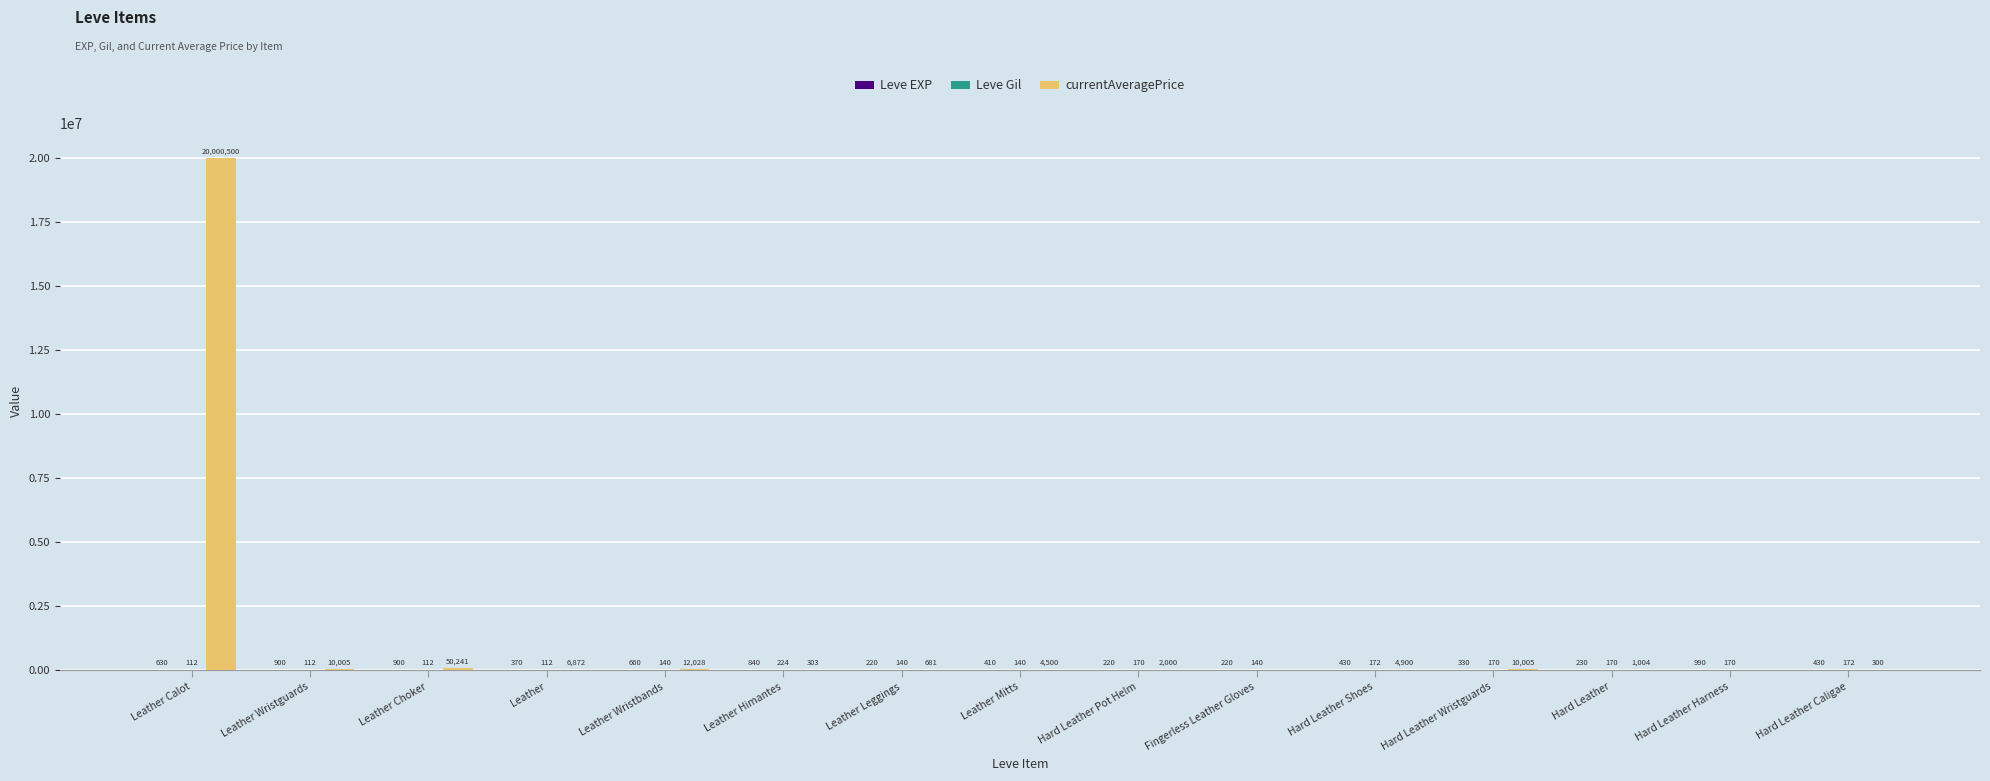

Between Leather and Leather Himantes, which series saw the biggest shift?

currentAveragePrice